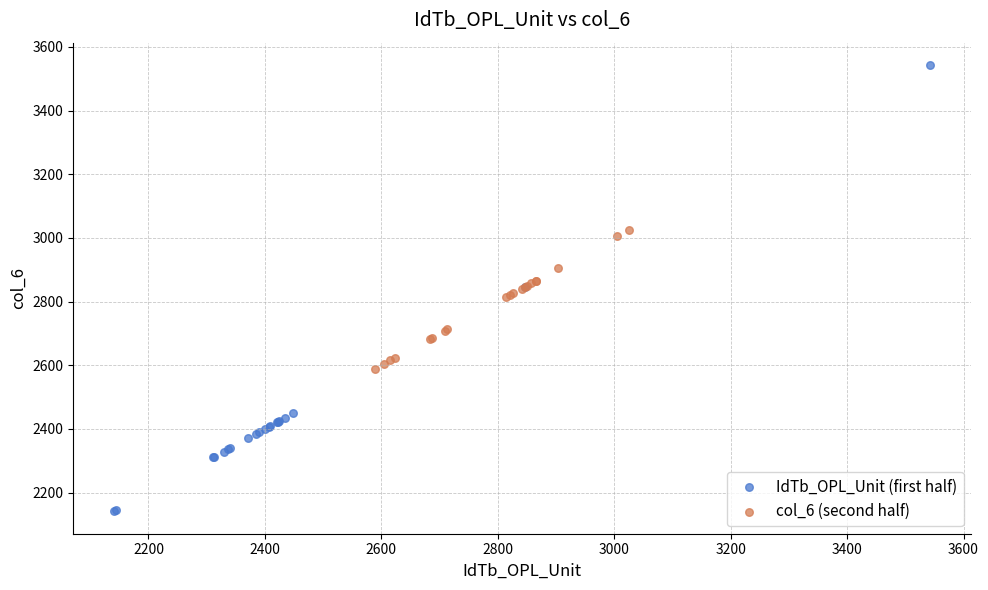

What are all the series names shown in the legend?

IdTb_OPL_Unit (first half), col_6 (second half)